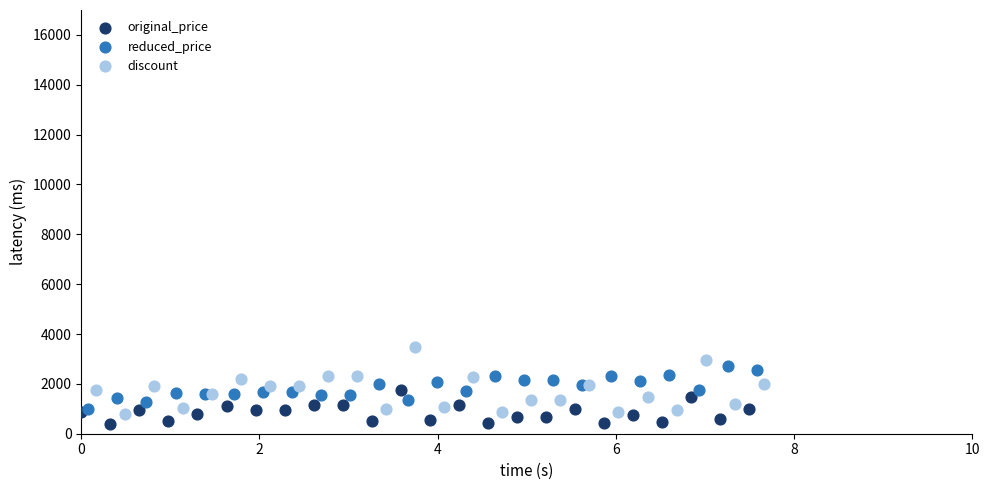

Which series contains the highest Y value?

discount